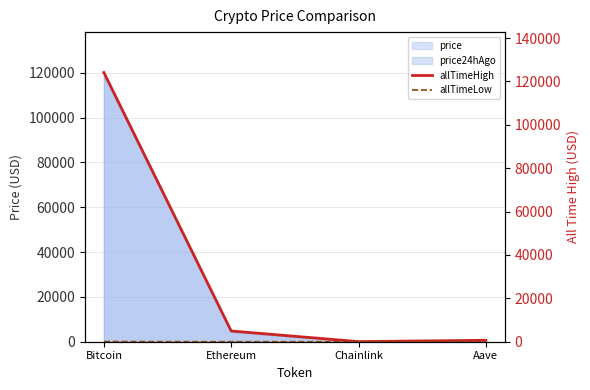

Does the chart have visible grid lines?

Yes